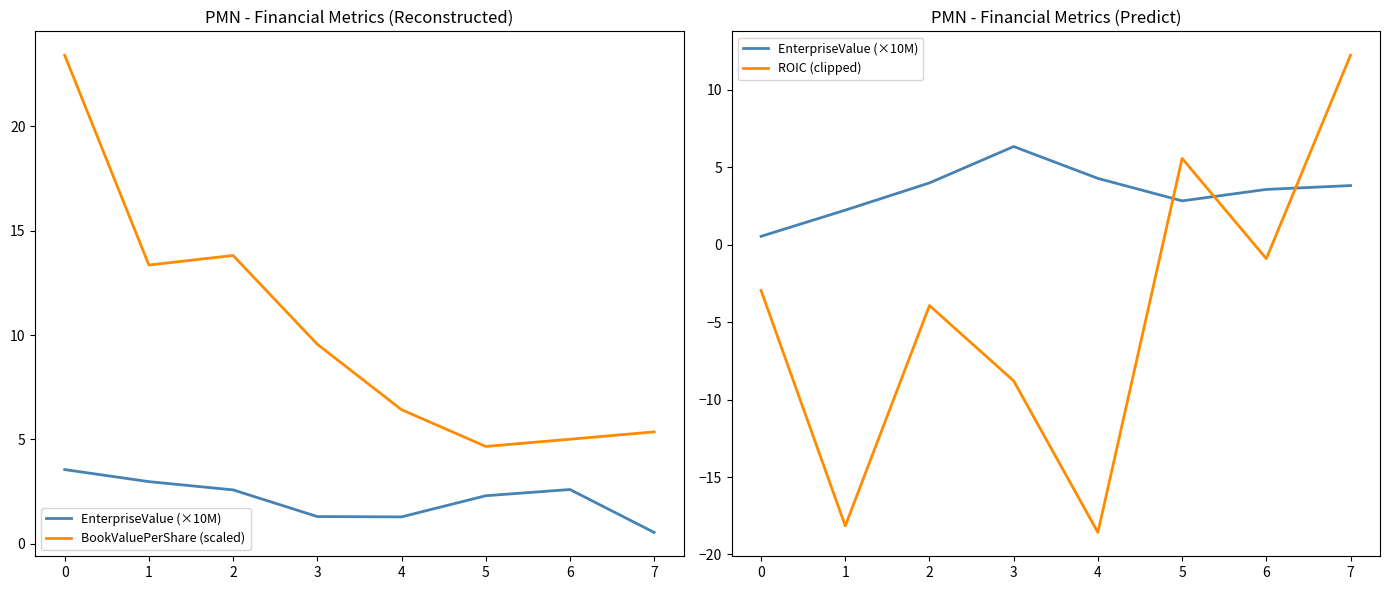

What is the lowest value of the EnterpriseValue (×10M) series?

0.5